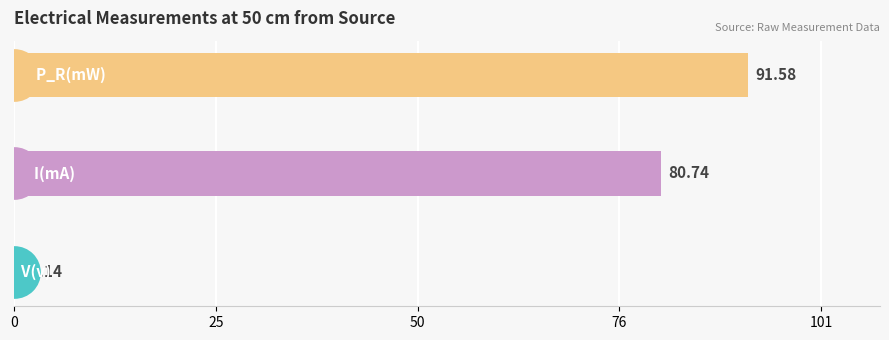

Which series has the largest Y range (max minus min)?

P_R(mW)